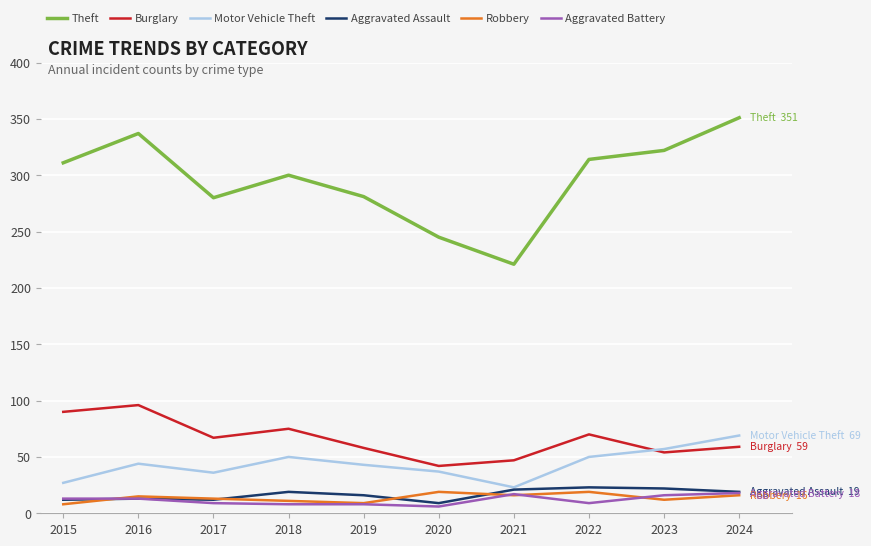

What is the difference between the highest and lowest values at 2018?

292